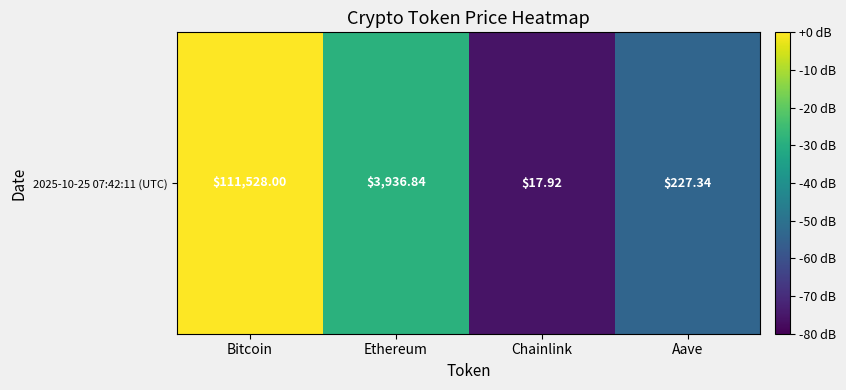

The value at Chainlink is -110.5. True or false?

False